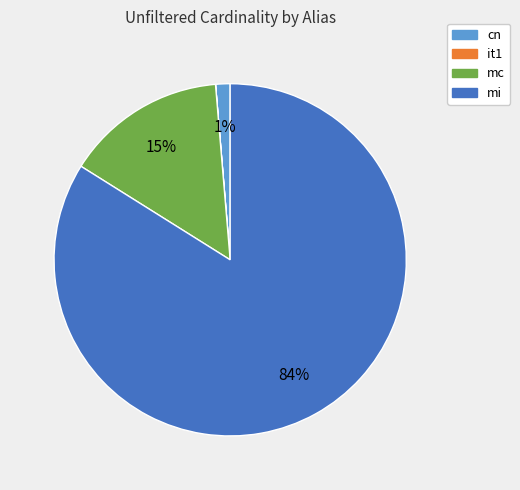

Which has a higher value, mc or mi?

mi